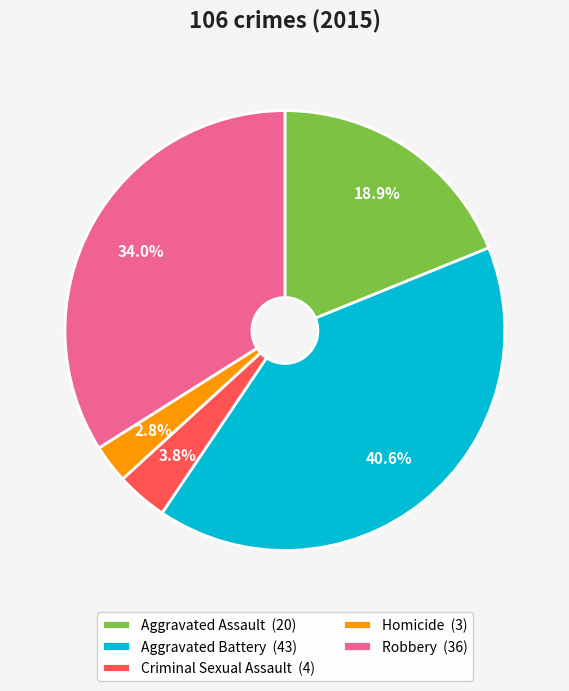

To the nearest percent, what is the difference between the Aggravated Assault and Aggravated Battery slice percentages?

22%